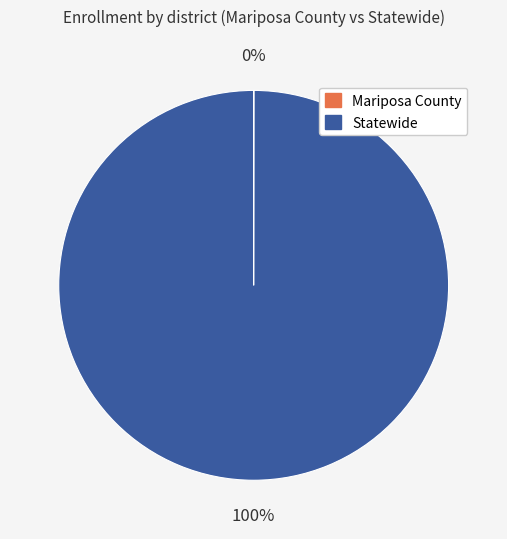

To the nearest percent, what portion does Statewide represent?

100%